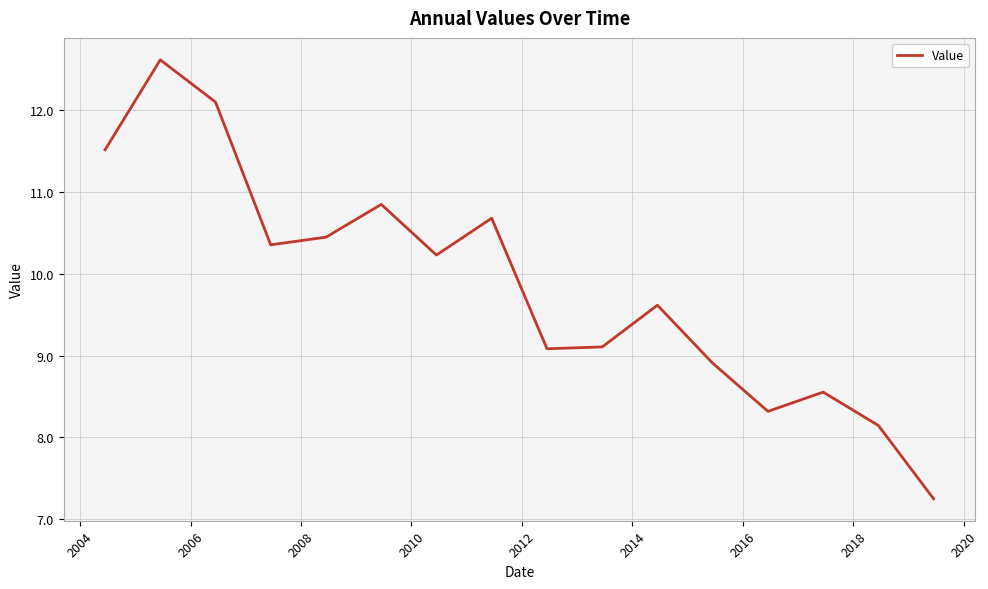

What is the maximum value shown in the chart?

12.6